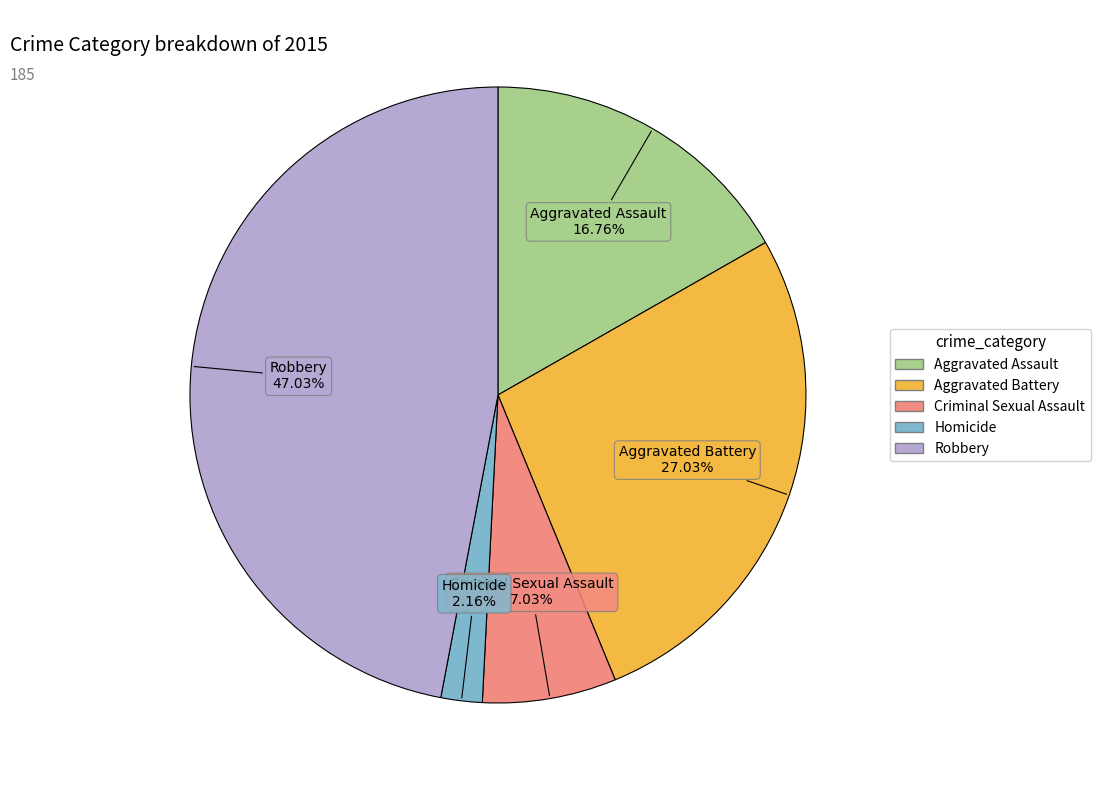

What percentage is the Criminal Sexual Assault slice, to the nearest percent?

7%